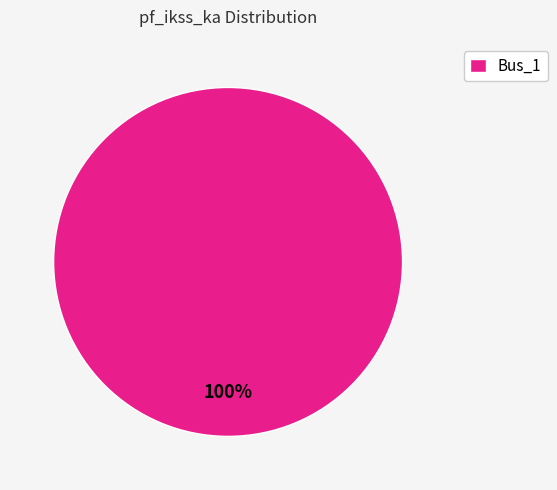

Is there a majority slice in this chart?

Yes